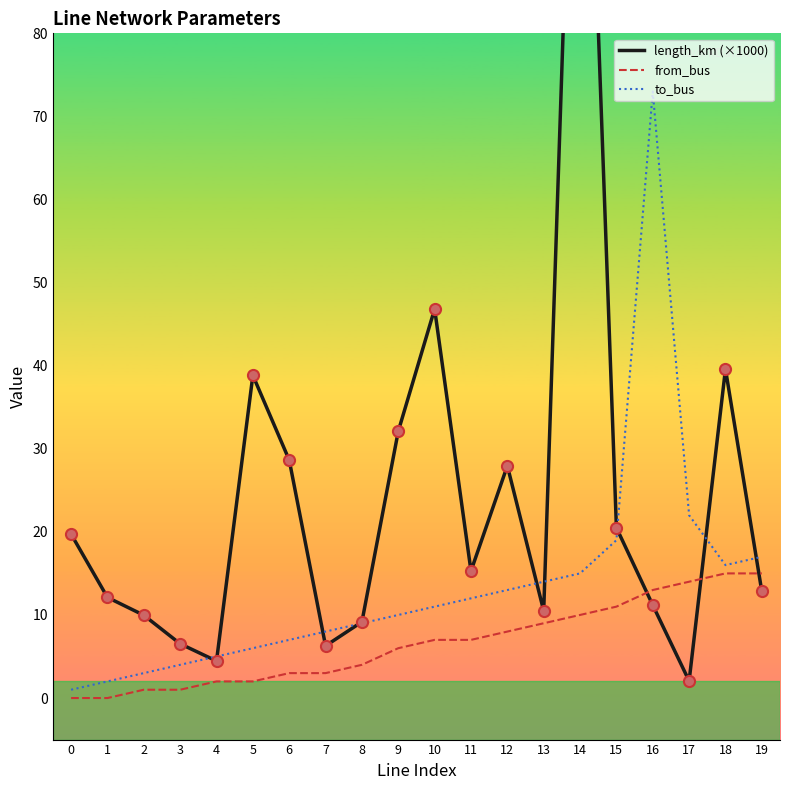

How many data points in length_km (×1000) are less than 15?

10